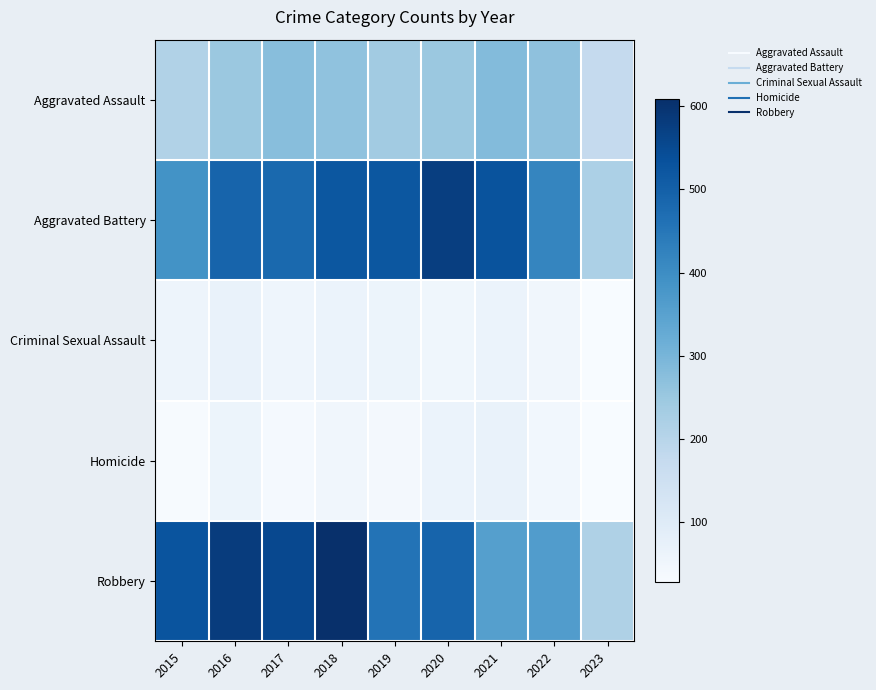

What is the total value across all series at 2020?

1429